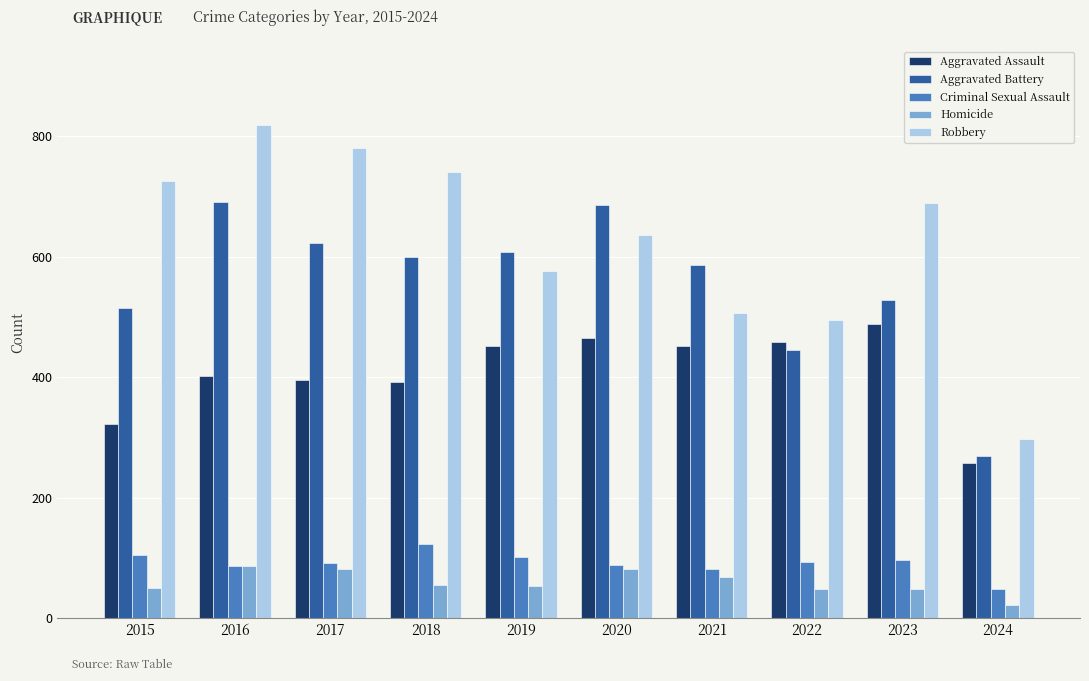

How many bars are there in total?

50